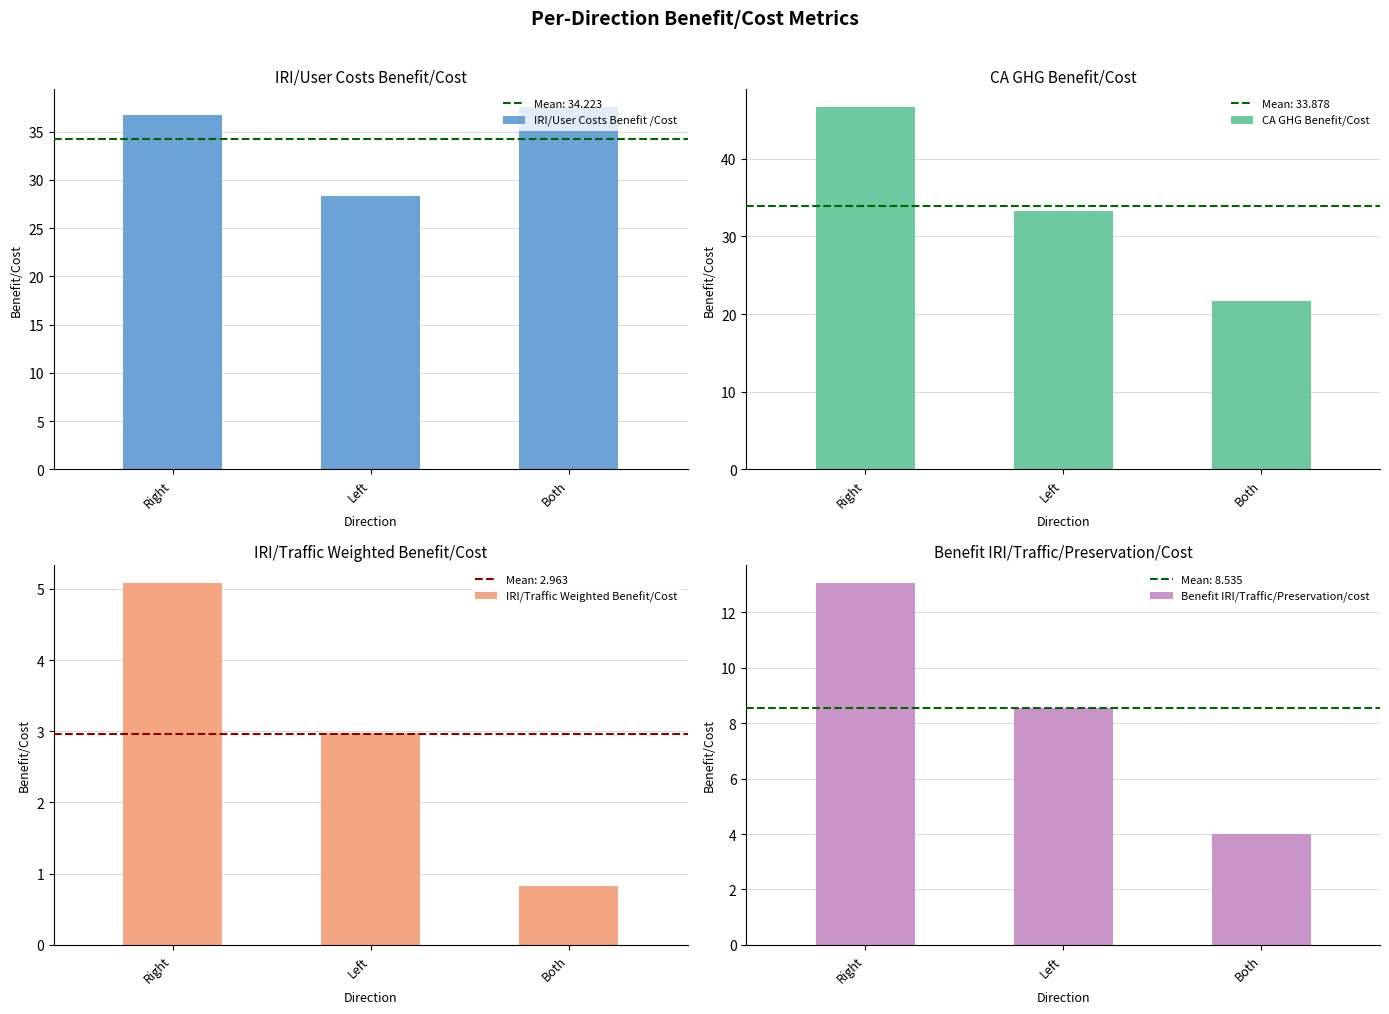

How many values in the Benefit IRI/Traffic/Preservation/cost series are below 8?

1